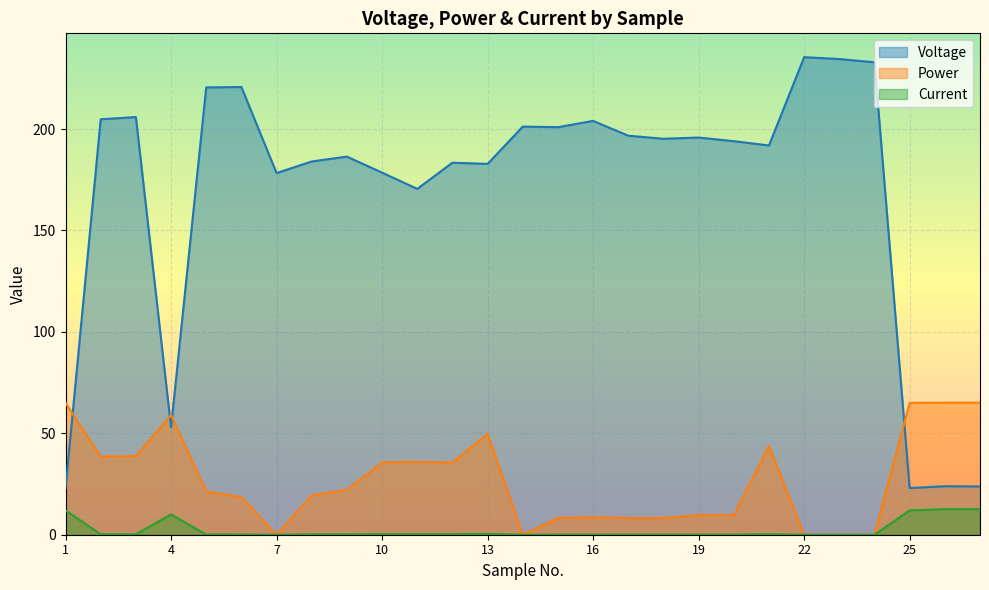

In Voltage, how many points are lower than both neighbors (excluding endpoints)?

8